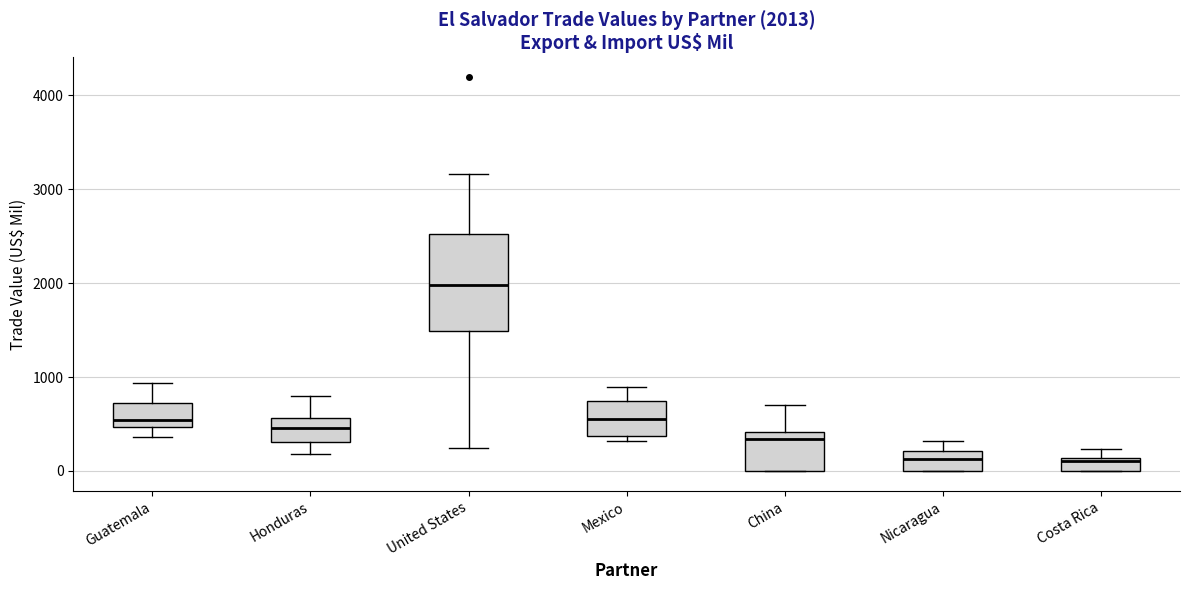

Comparing the boxes themselves (not the whiskers), which one is the tallest?

United States